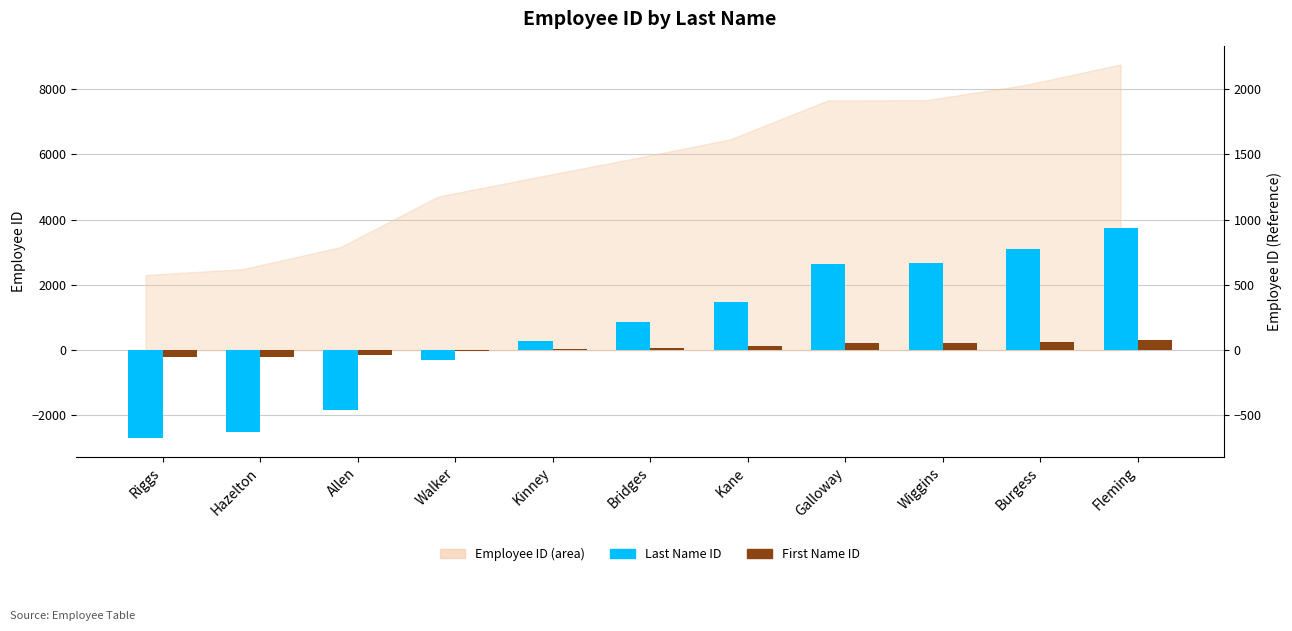

What is the difference between the First Name ID values at Fleming and Burgess?

51.2